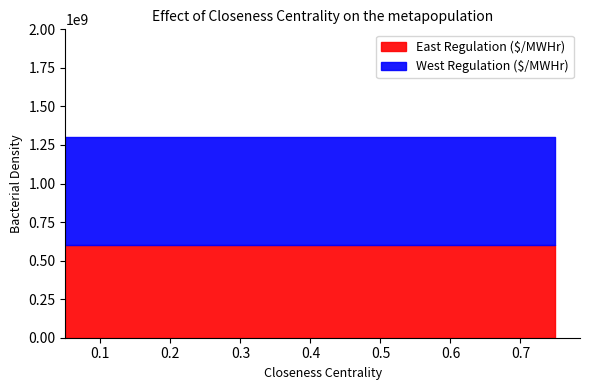

What is the minimum value for East Regulation ($/MWHr)?

600000000